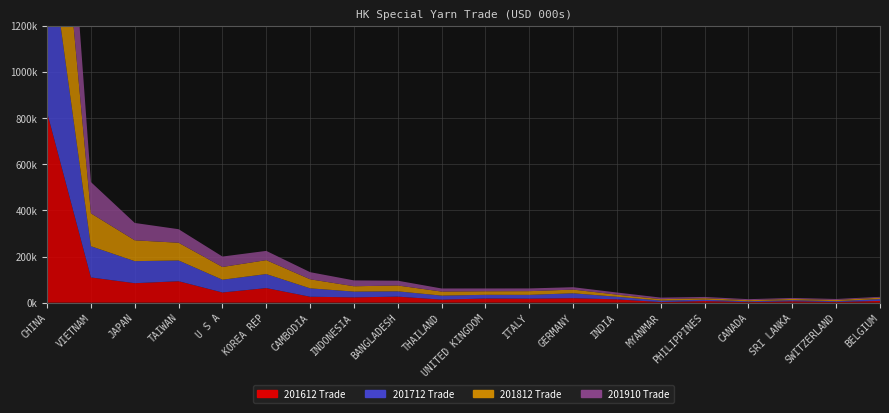

Reading right to left, list all the values displayed in this chart.

201612: BELGIUM=7603.8	SWITZERLAND=2950.5	SRI LANKA=5886.3	CANADA=2389.0	PHILIPPINES=7034.1	MYANMAR=2511.9	INDIA=14257.3	GERMANY=19386.6	ITALY=17345.7	UNITED KINGDOM=17998.0	THAILAND=13140.6	BANGLADESH=26104.5	INDONESIA=22914.5	CAMBODIA=25685.6	KOREA REP=63143.1	U S A=44108.8	TAIWAN=92920.8	JAPAN=84318.0	VIETNAM=109273.5	CHINA=824710.1
201712: BELGIUM=8051.9	SWITZERLAND=3590.3	SRI LANKA=5073.1	CANADA=3585.6	PHILIPPINES=5810.1	MYANMAR=6617.9	INDIA=11393.5	GERMANY=21270.5	ITALY=16460.9	UNITED KINGDOM=16048.5	THAILAND=17417.1	BANGLADESH=23043.0	INDONESIA=25004.2	CAMBODIA=36457.6	KOREA REP=60787.8	U S A=55335.4	TAIWAN=90036.4	JAPAN=95564.6	VIETNAM=135321.2	CHINA=799969.6
201812: BELGIUM=5727.8	SWITZERLAND=5239.8	SRI LANKA=5141.5	CANADA=4832.9	PHILIPPINES=6405.1	MYANMAR=5979.7	INDIA=9027.3	GERMANY=15975.4	ITALY=16032.1	UNITED KINGDOM=15342.5	THAILAND=17457.4	BANGLADESH=25212.3	INDONESIA=23179.4	CAMBODIA=39135.2	KOREA REP=60340.0	U S A=55181.7	TAIWAN=76689.5	JAPAN=90322.5	VIETNAM=142462.5	CHINA=809777.1
201910: BELGIUM=3776.4	SWITZERLAND=4116.2	SRI LANKA=4265.4	CANADA=4288.2	PHILIPPINES=5490.8	MYANMAR=6781.1	INDIA=9292.7	GERMANY=10307.2	ITALY=11816.5	UNITED KINGDOM=12114.4	THAILAND=13421.5	BANGLADESH=20750.8	INDONESIA=25395.7	CAMBODIA=30871.2	KOREA REP=40119.6	U S A=45259.7	TAIWAN=58727.2	JAPAN=75234.7	VIETNAM=135591.9	CHINA=696232.5